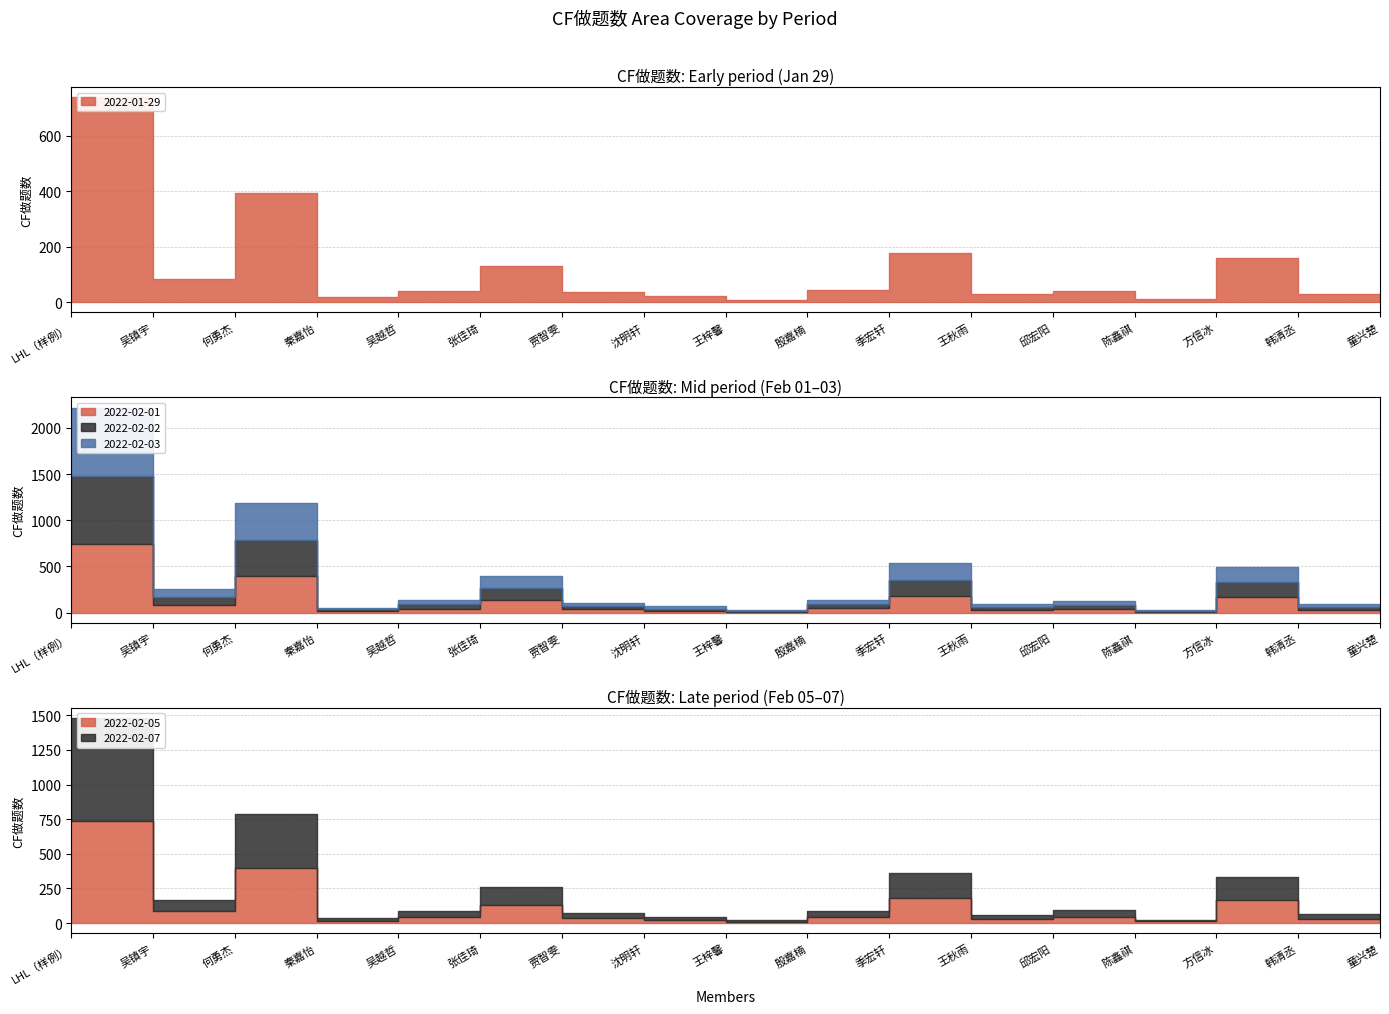

True or false: 2022-02-02 and 2022-02-03 intersect in this chart.

False